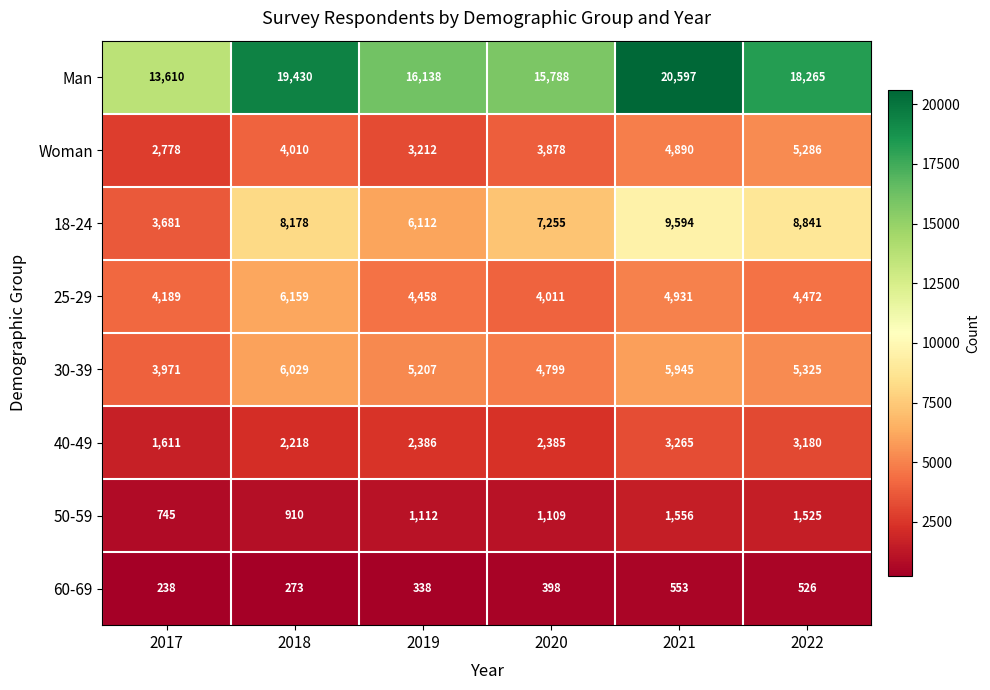

At which label is 18-24 closest to 6637?

2019